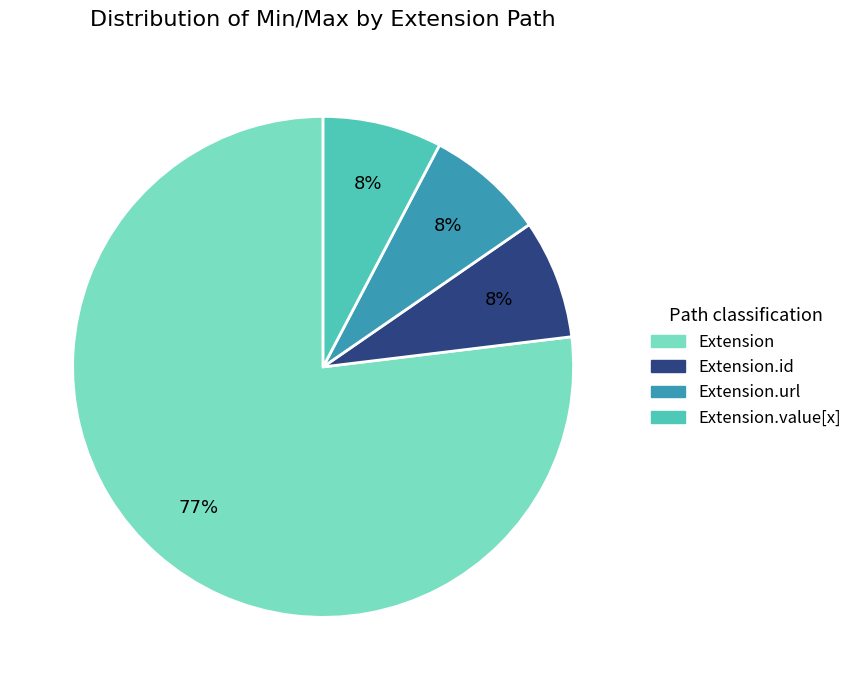

Is the sum of Extension.url and Extension greater than half?

Yes